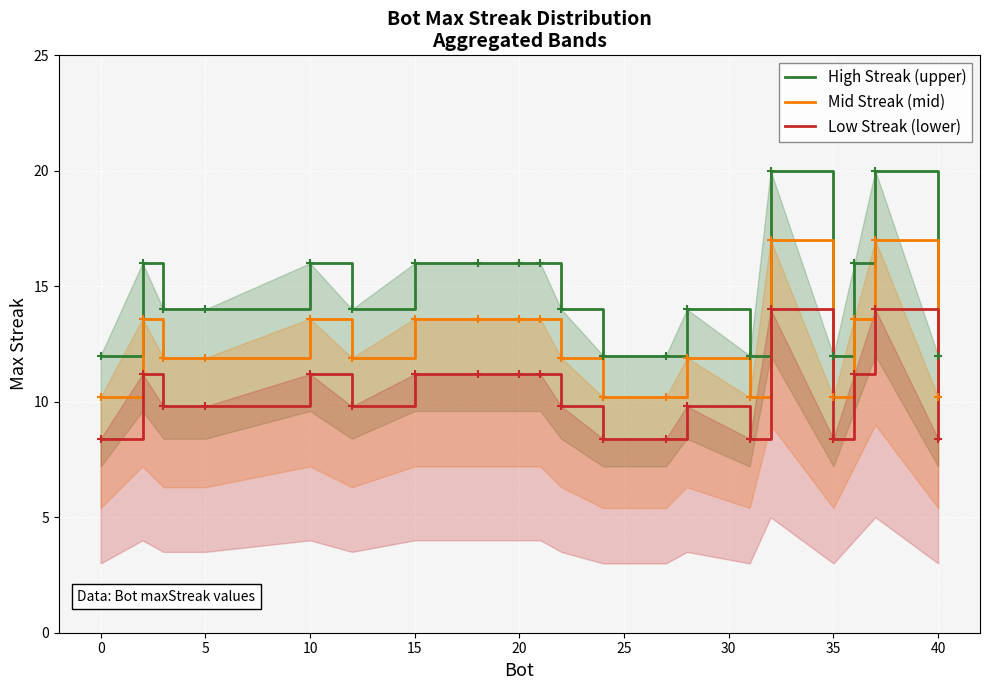

At how many categories does at least one series exceed 16?

2